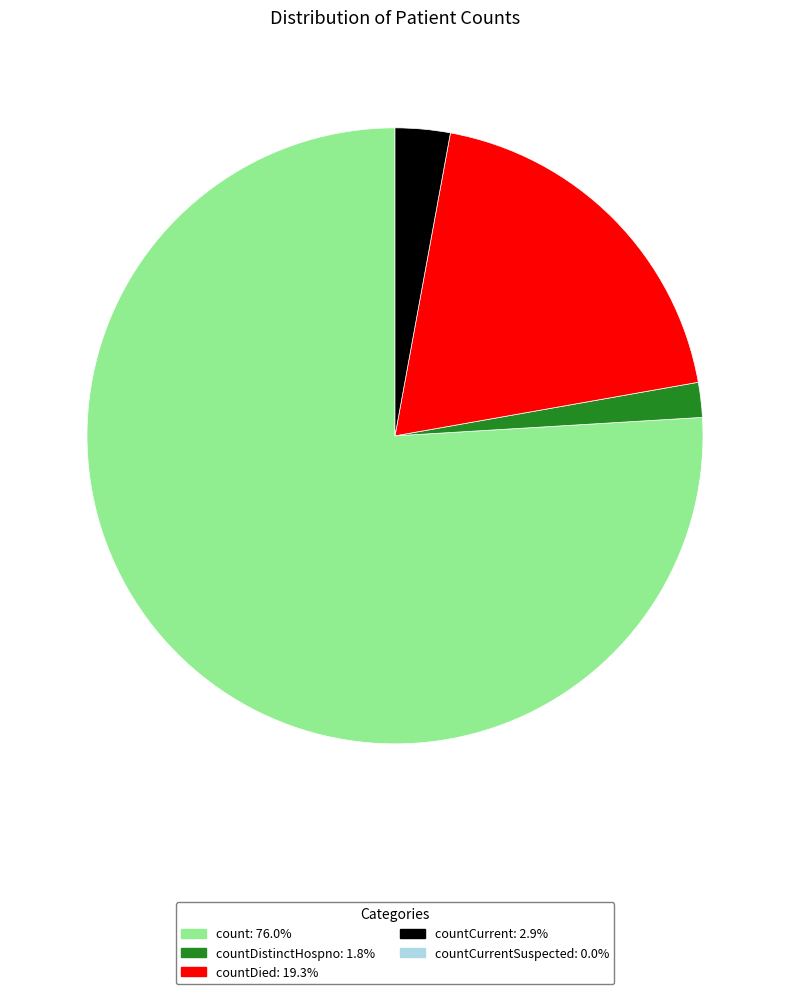

Is there a majority slice in this chart?

Yes